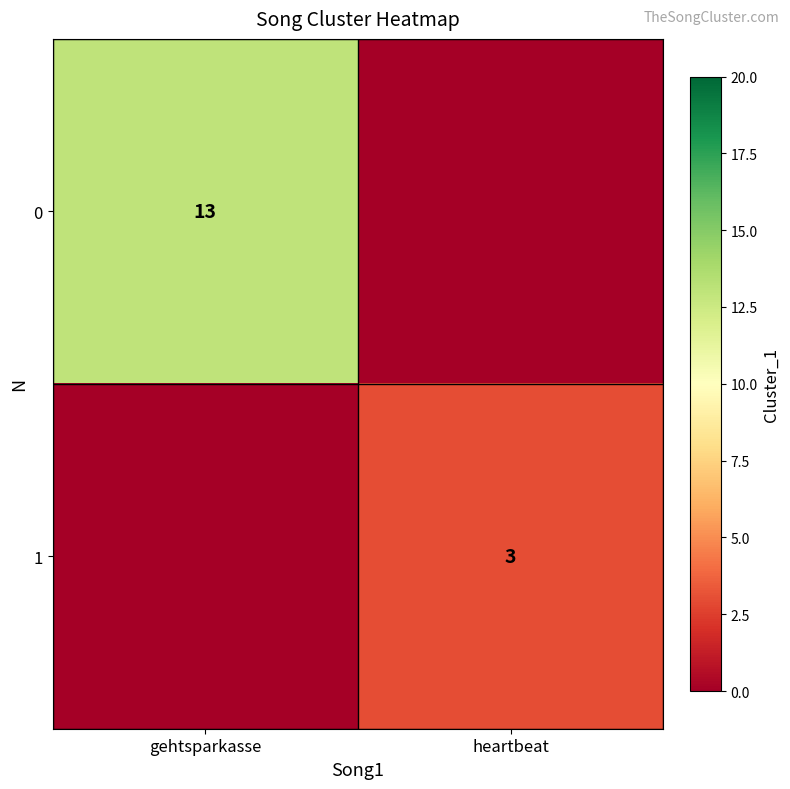

True or false: 1 has a value of 5 at heartbeat.

False